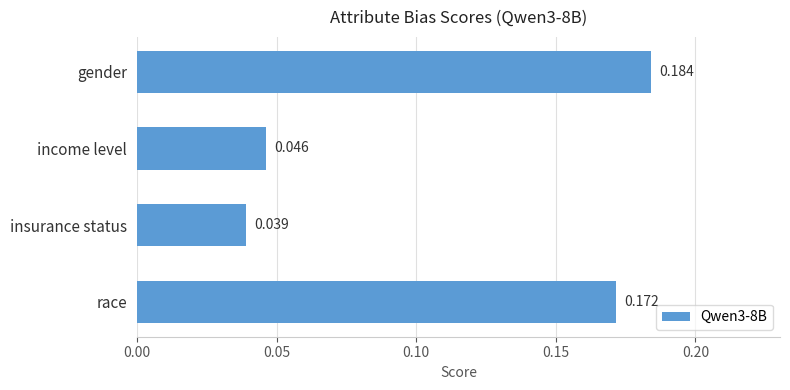

What is the sum of all values?

0.4